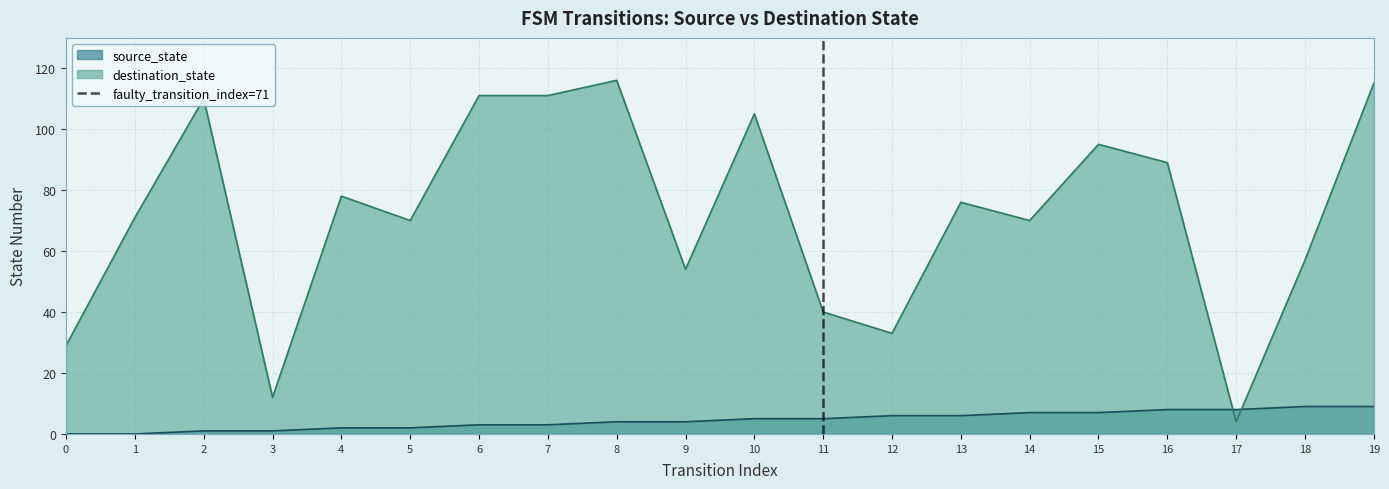

The value of source_state at 14 is 11. True or false?

False